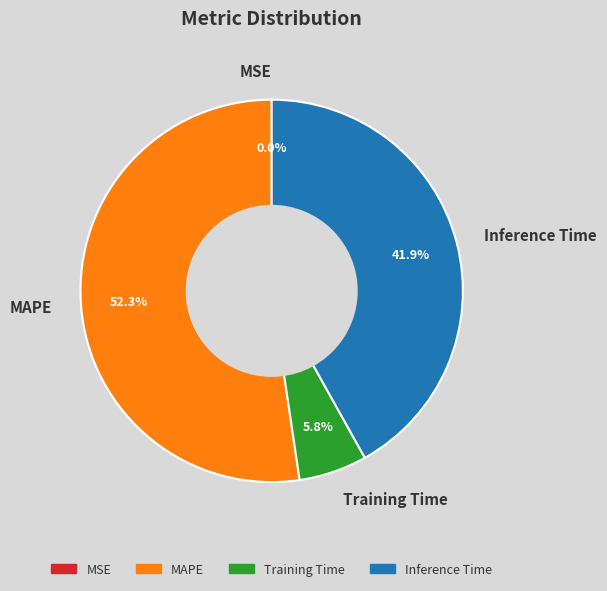

To the nearest percent, what is the difference between the MAPE and Inference Time slice percentages?

10%